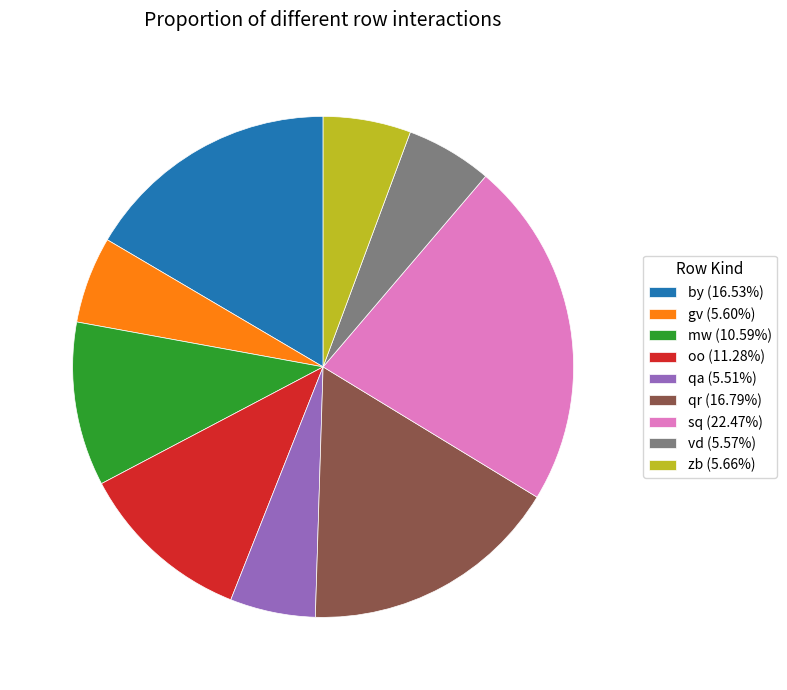

Does by represent more than half of the total?

No